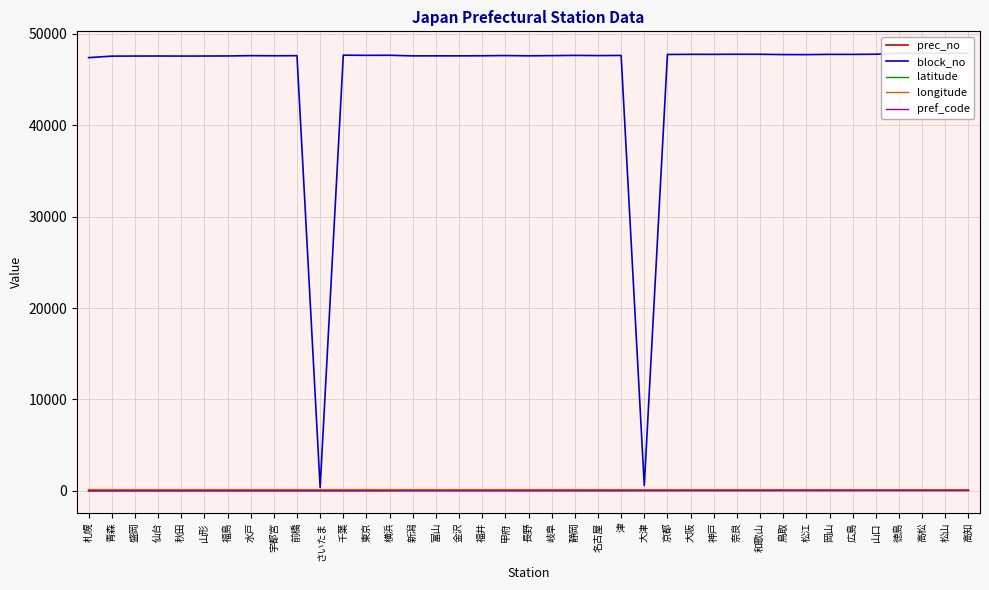

Which series changed the most between 岐阜 and 大阪?

block_no